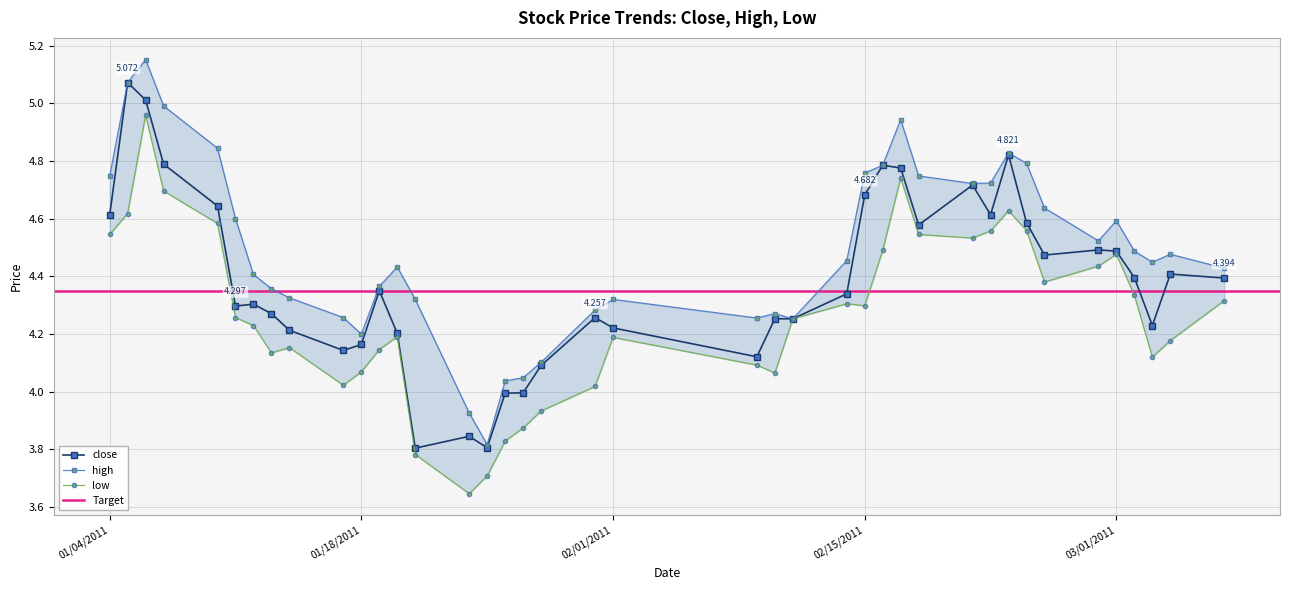

What is the value of the close point at the 8th from the left?

4.3